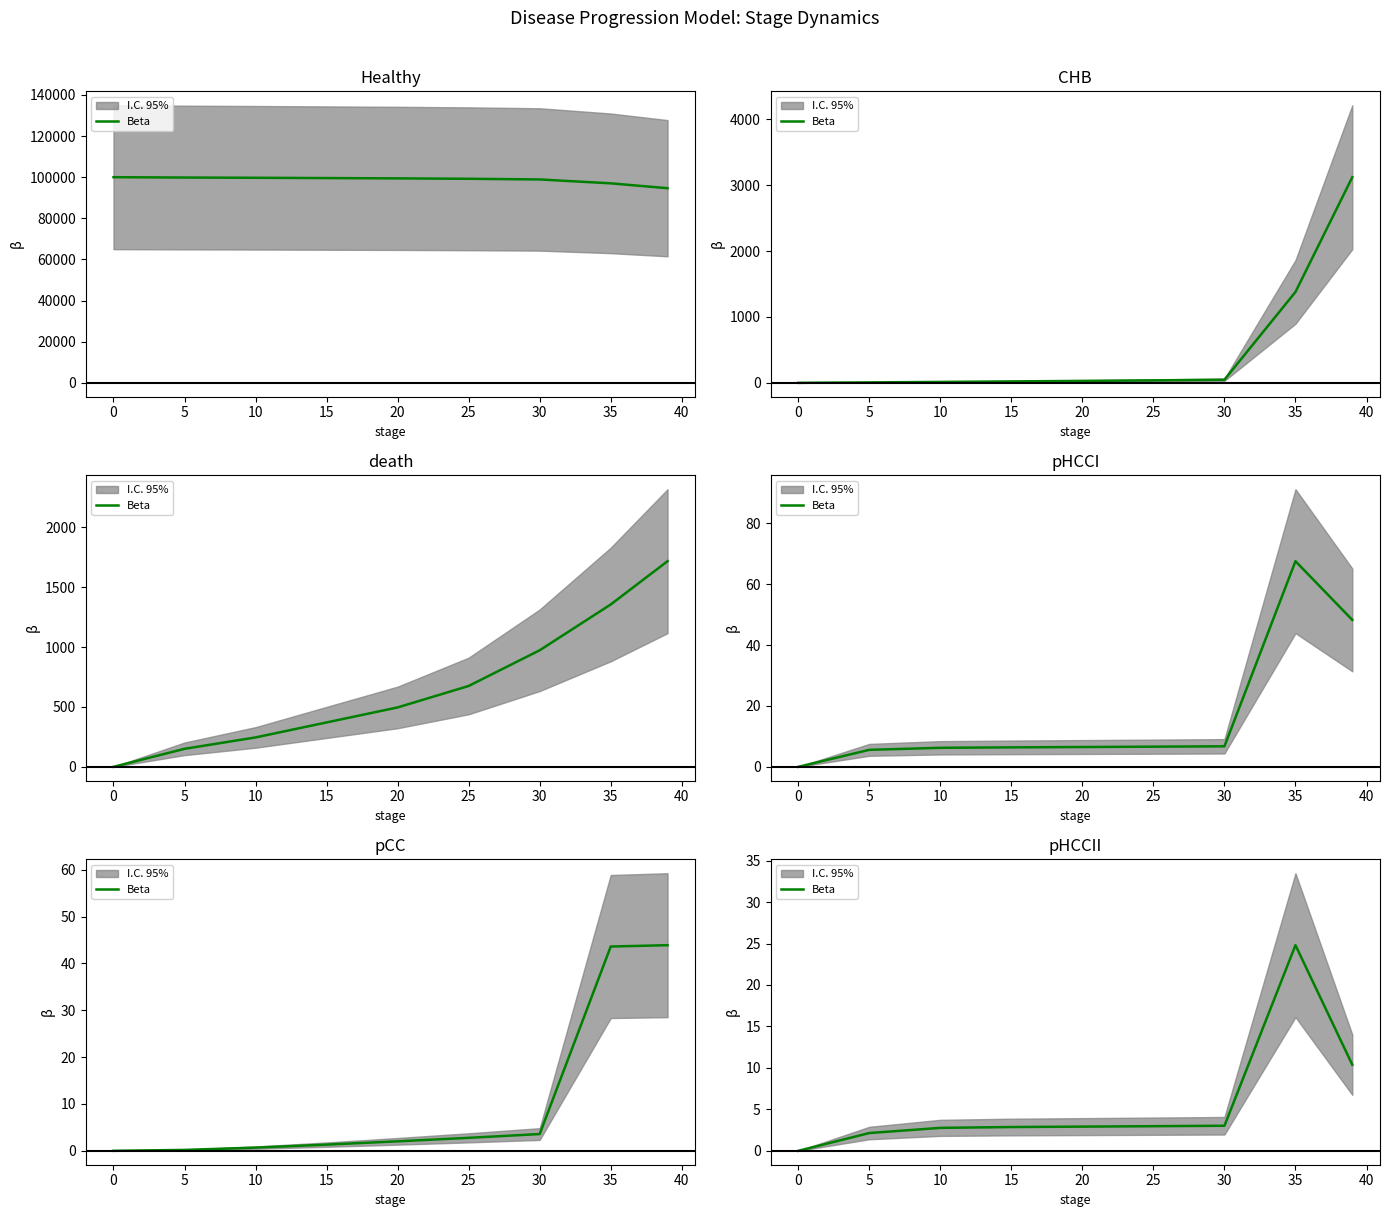

What position from the right is 5?

8